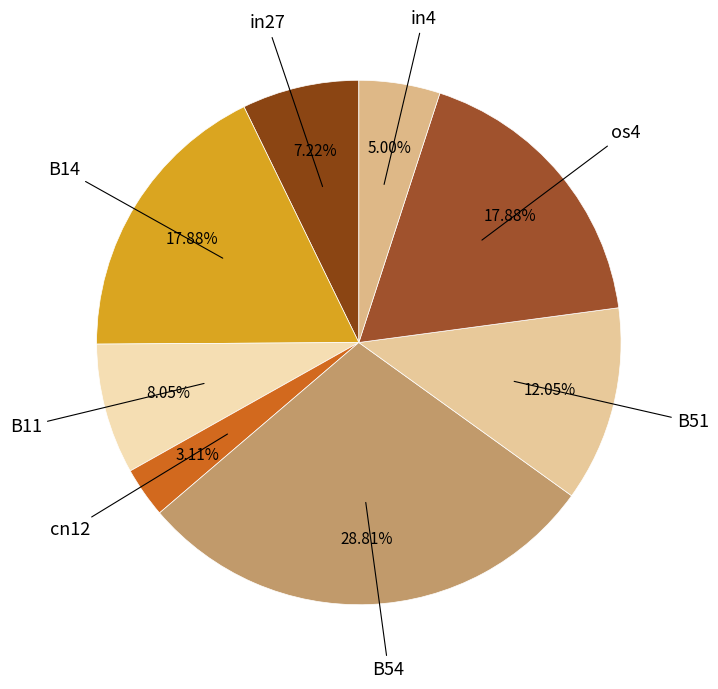

How many slices are in this pie chart?

8